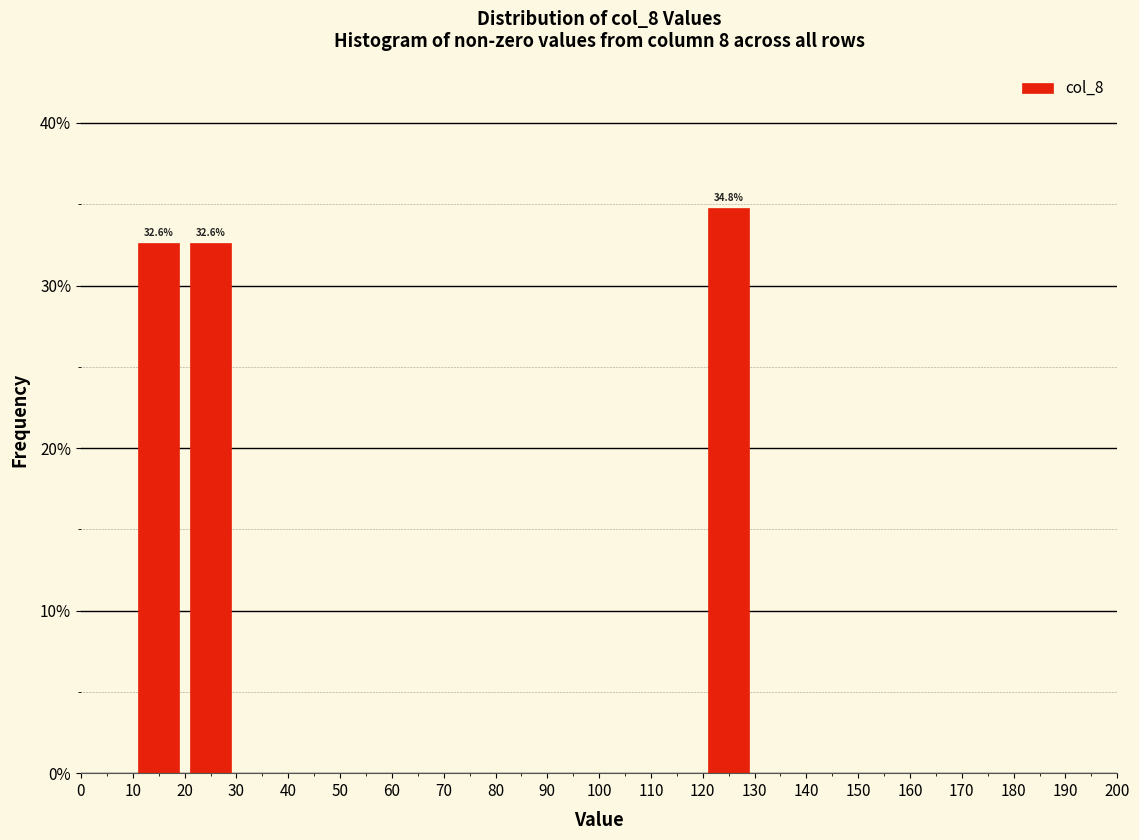

Over which range of the x-axis is the bar tallest?

120 to 130